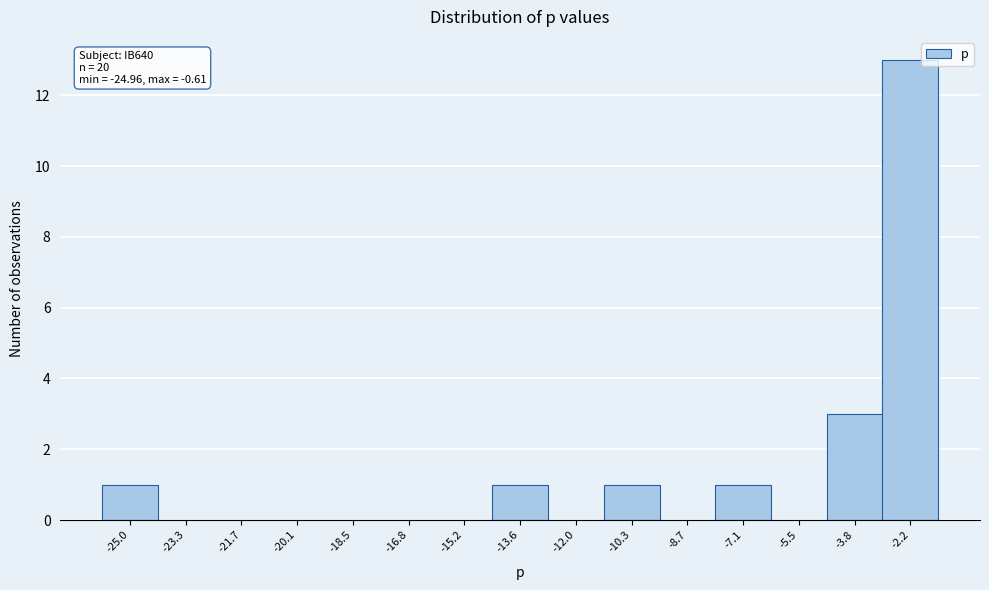

Reading left to right, what are all the values shown in this chart?

-25.0=1	-23.3=0	-21.7=0	-20.1=0	-18.5=0	-16.8=0	-15.2=0	-13.6=1	-12.0=0	-10.3=1	-8.7=0	-7.1=1	-5.5=0	-3.8=3	-2.2=13